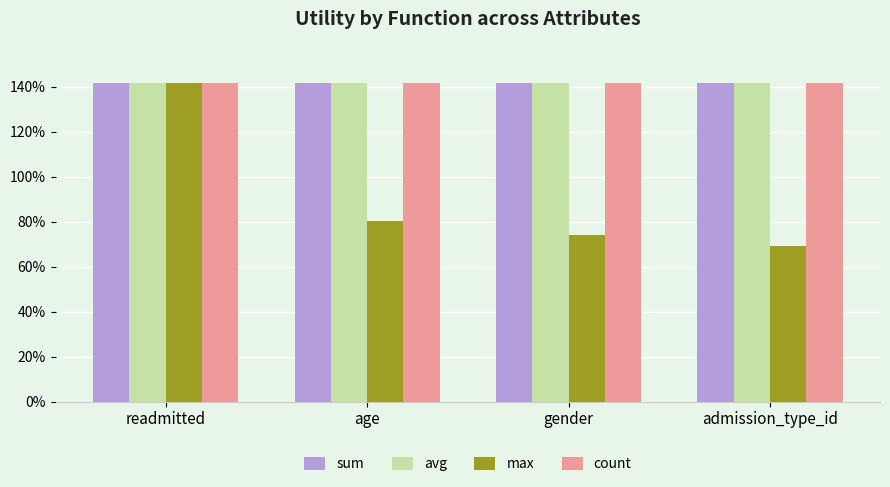

Does the chart contain stacked bars?

No